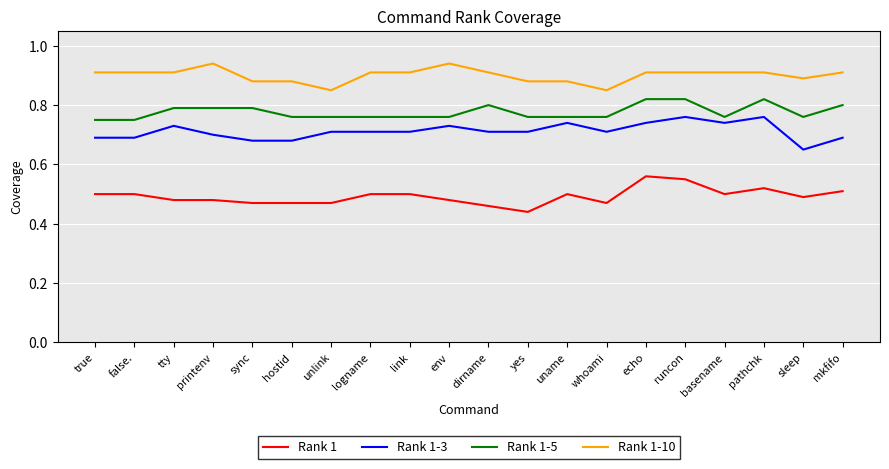

Where is Rank 1-3 nearest to the value 0?

sleep